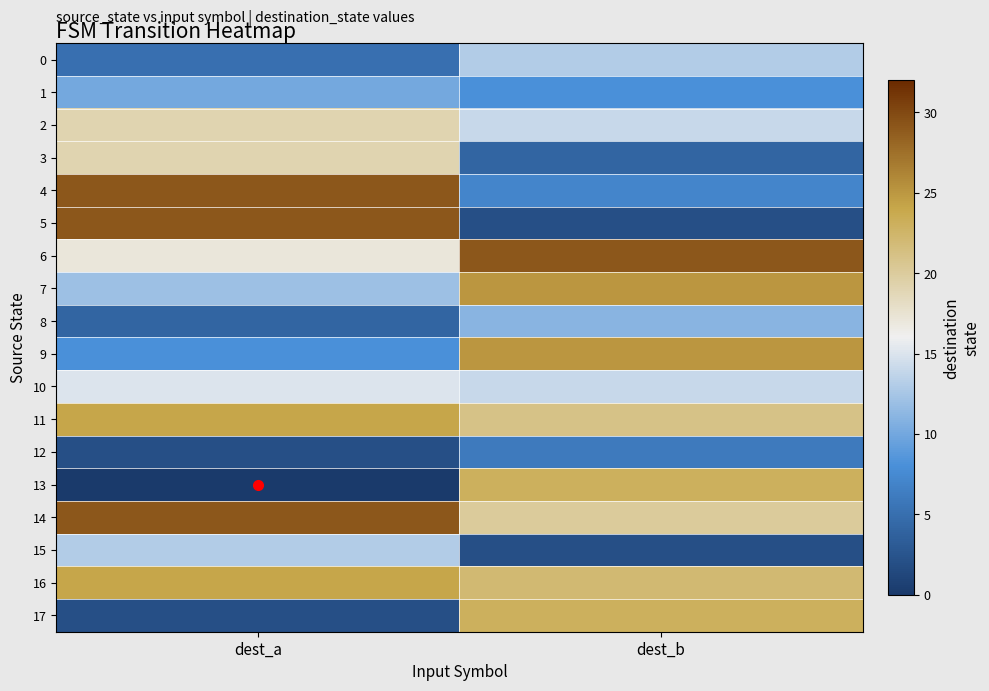

Which series changed the most between dest_a and dest_b?

5